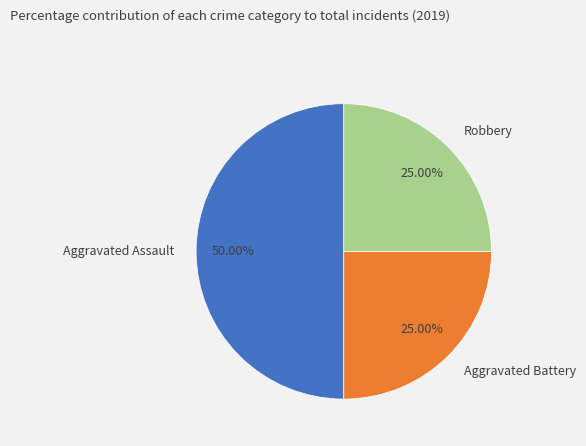

What is the total percentage of Aggravated Battery and Robbery?

50.0%